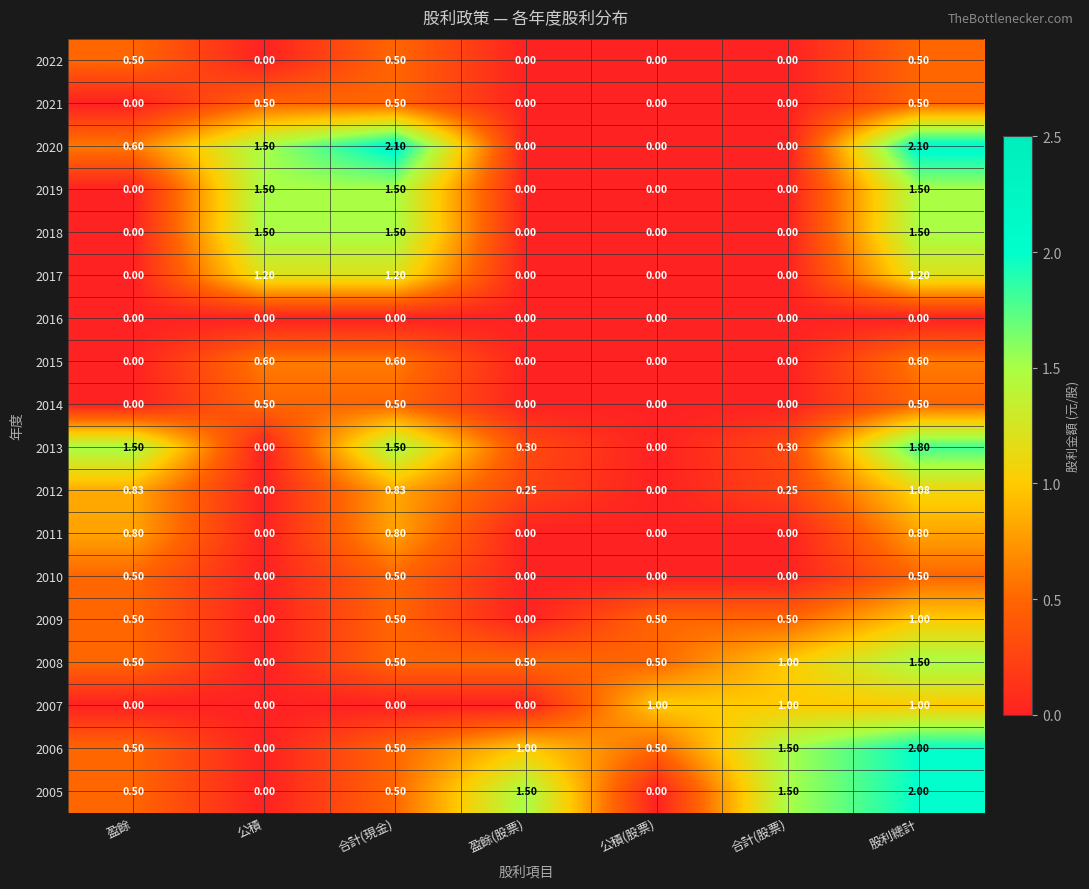

At which category is the sum across all series the highest?

股利總計